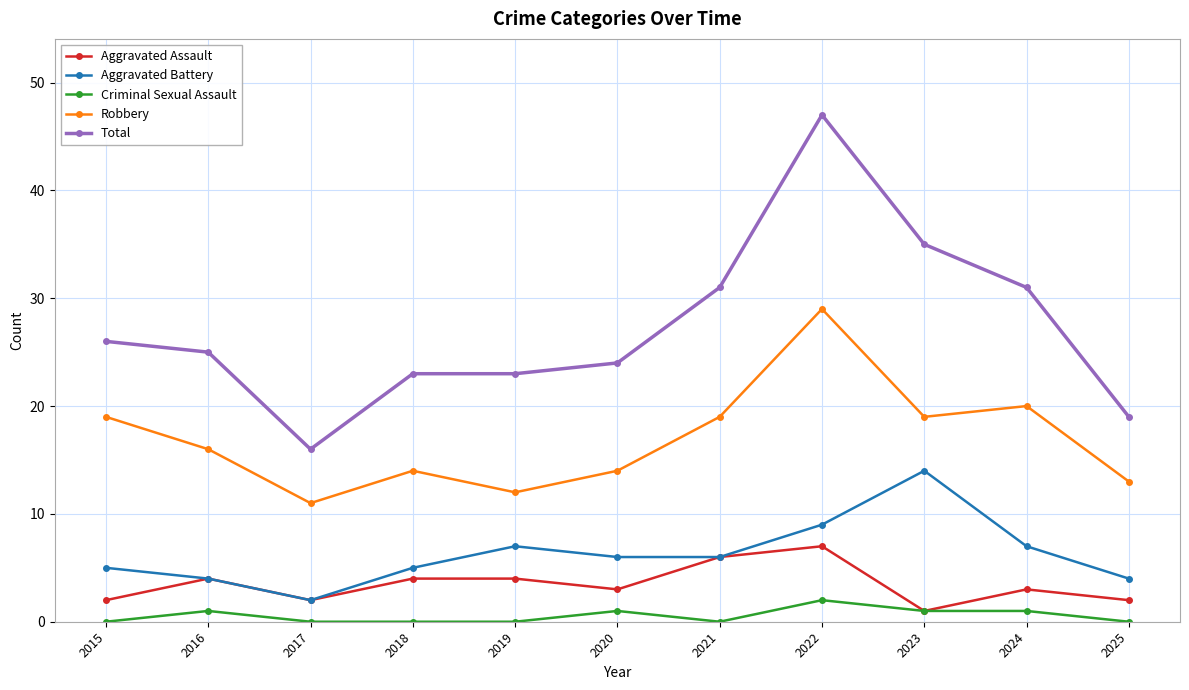

What is the difference between the second highest and minimum values in the Total series?

19